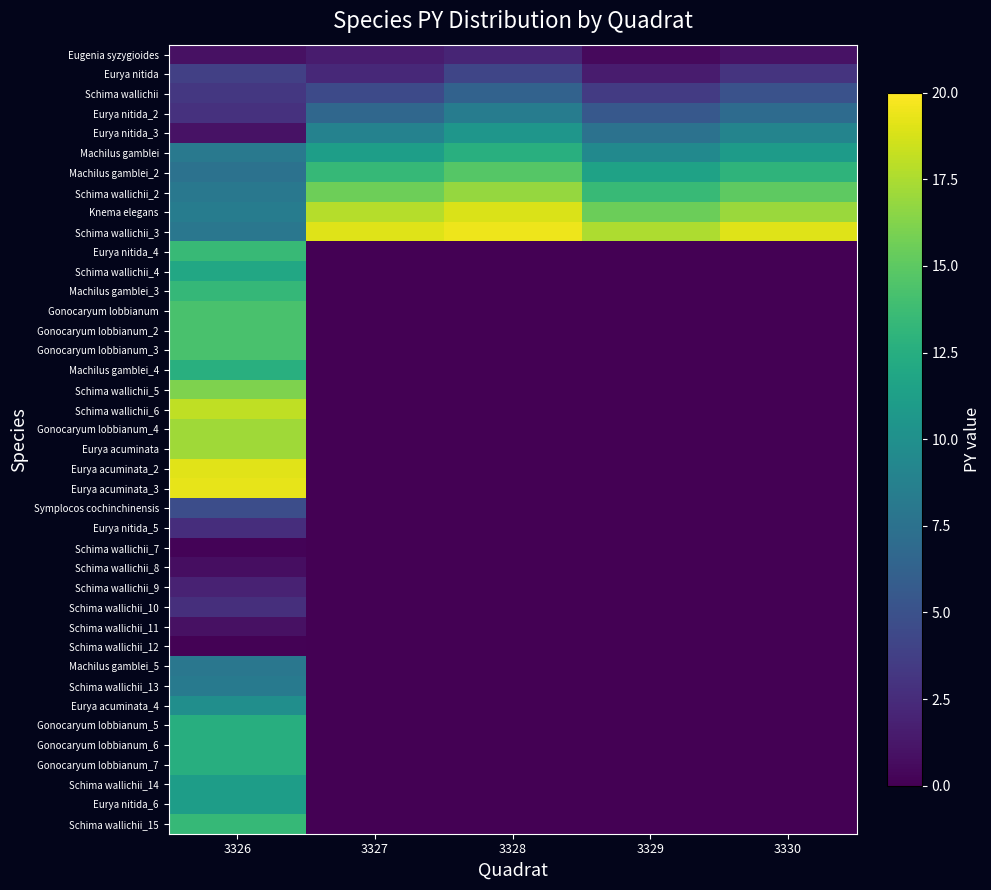

Reading left to right, what are all the values shown in this chart?

Eugenia syzygioides: 3326=0.9	3327=1.5	3328=2.1	3329=0.5	3330=1.0
Eurya nitida: 3326=3.8	3327=2.3	3328=4.2	3329=1.5	3330=3.0
Schima wallichii: 3326=3.2	3327=4.5	3328=6.3	3329=3.5	3330=5.0
Eurya nitida_2: 3326=2.9	3327=6.7	3328=8.4	3329=5.5	3330=7.0
Eurya nitida_3: 3326=1.0	3327=8.9	3328=10.5	3329=7.5	3330=9.0
Machilus gamblei: 3326=8.1	3327=11.2	3328=12.6	3329=9.5	3330=11.0
Machilus gamblei_2: 3326=7.6	3327=13.4	3328=14.7	3329=11.5	3330=13.0
Schima wallichii_2: 3326=8.0	3327=15.6	3328=16.8	3329=13.5	3330=15.0
Knema elegans: 3326=8.4	3327=17.8	3328=18.9	3329=15.5	3330=17.0
Schima wallichii_3: 3326=7.9	3327=19.0	3328=19.5	3329=17.5	3330=19.0
Eurya nitida_4: 3326=13.5	3327=0.0	3328=0.0	3329=0.0	3330=0.0
Schima wallichii_4: 3326=12.0	3327=0.0	3328=0.0	3329=0.0	3330=0.0
Machilus gamblei_3: 3326=13.3	3327=0.0	3328=0.0	3329=0.0	3330=0.0
Gonocaryum lobbianum: 3326=14.3	3327=0.0	3328=0.0	3329=0.0	3330=0.0
Gonocaryum lobbianum_2: 3326=14.3	3327=0.0	3328=0.0	3329=0.0	3330=0.0
Gonocaryum lobbianum_3: 3326=14.3	3327=0.0	3328=0.0	3329=0.0	3330=0.0
Machilus gamblei_4: 3326=12.6	3327=0.0	3328=0.0	3329=0.0	3330=0.0
Schima wallichii_5: 3326=16.2	3327=0.0	3328=0.0	3329=0.0	3330=0.0
Schima wallichii_6: 3326=18.1	3327=0.0	3328=0.0	3329=0.0	3330=0.0
Gonocaryum lobbianum_4: 3326=17.2	3327=0.0	3328=0.0	3329=0.0	3330=0.0
Eurya acuminata: 3326=17.1	3327=0.0	3328=0.0	3329=0.0	3330=0.0
Eurya acuminata_2: 3326=19.1	3327=0.0	3328=0.0	3329=0.0	3330=0.0
Eurya acuminata_3: 3326=19.2	3327=0.0	3328=0.0	3329=0.0	3330=0.0
Symplocos cochinchinensis: 3326=4.7	3327=0.0	3328=0.0	3329=0.0	3330=0.0
Eurya nitida_5: 3326=2.6	3327=0.0	3328=0.0	3329=0.0	3330=0.0
Schima wallichii_7: 3326=0.2	3327=0.0	3328=0.0	3329=0.0	3330=0.0
Schima wallichii_8: 3326=0.7	3327=0.0	3328=0.0	3329=0.0	3330=0.0
Schima wallichii_9: 3326=1.9	3327=0.0	3328=0.0	3329=0.0	3330=0.0
Schima wallichii_10: 3326=2.7	3327=0.0	3328=0.0	3329=0.0	3330=0.0
Schima wallichii_11: 3326=0.9	3327=0.0	3328=0.0	3329=0.0	3330=0.0
Schima wallichii_12: 3326=0.1	3327=0.0	3328=0.0	3329=0.0	3330=0.0
Machilus gamblei_5: 3326=7.9	3327=0.0	3328=0.0	3329=0.0	3330=0.0
Schima wallichii_13: 3326=8.3	3327=0.0	3328=0.0	3329=0.0	3330=0.0
Eurya acuminata_4: 3326=9.9	3327=0.0	3328=0.0	3329=0.0	3330=0.0
Gonocaryum lobbianum_5: 3326=12.6	3327=0.0	3328=0.0	3329=0.0	3330=0.0
Gonocaryum lobbianum_6: 3326=12.6	3327=0.0	3328=0.0	3329=0.0	3330=0.0
Gonocaryum lobbianum_7: 3326=12.6	3327=0.0	3328=0.0	3329=0.0	3330=0.0
Schima wallichii_14: 3326=11.1	3327=0.0	3328=0.0	3329=0.0	3330=0.0
Eurya nitida_6: 3326=11.1	3327=0.0	3328=0.0	3329=0.0	3330=0.0
Schima wallichii_15: 3326=13.4	3327=0.0	3328=0.0	3329=0.0	3330=0.0